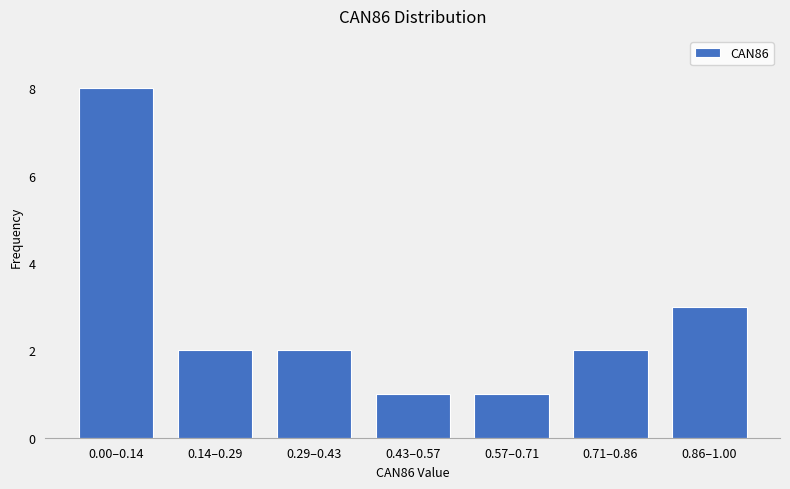

Reading right to left, extract all data points from this chart.

3	2	1	1	2	2	8